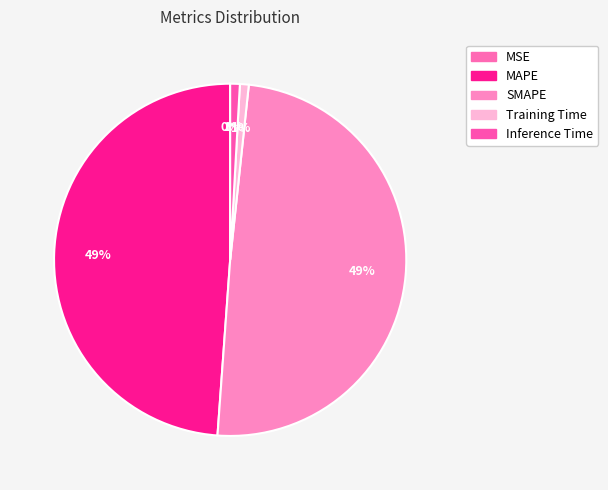

Is the sum of SMAPE and Training Time greater than half?

Yes